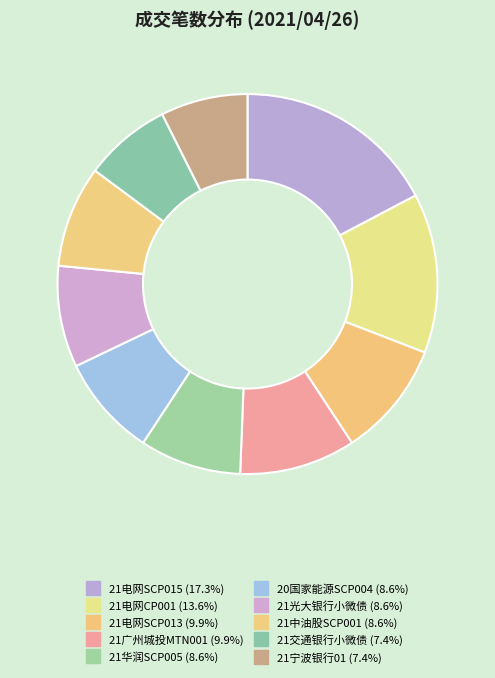

Combined, what portion of the pie is 21交通银行小微债 and 21中油股SCP001?

16.0%